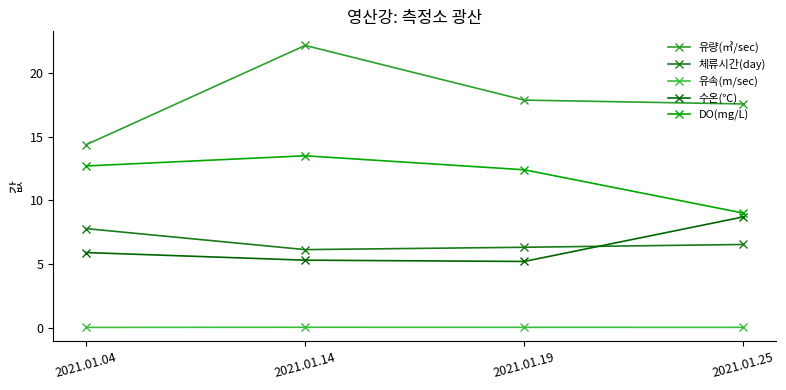

What is the average value of the 유량(㎥/sec) series?

18.0